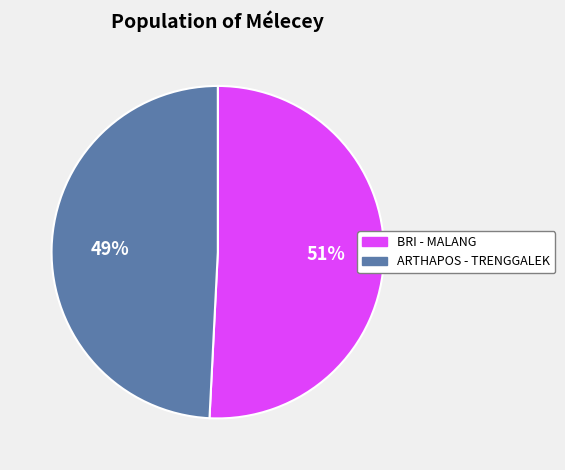

Is there any slice that represents more than half of the pie?

Yes